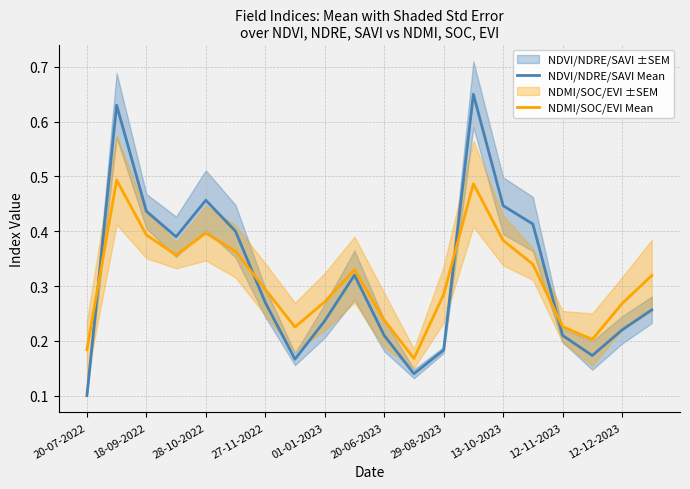

The NDVI/NDRE/SAVI Mean series shows 0.6 at 13-10-2023. True or false?

False